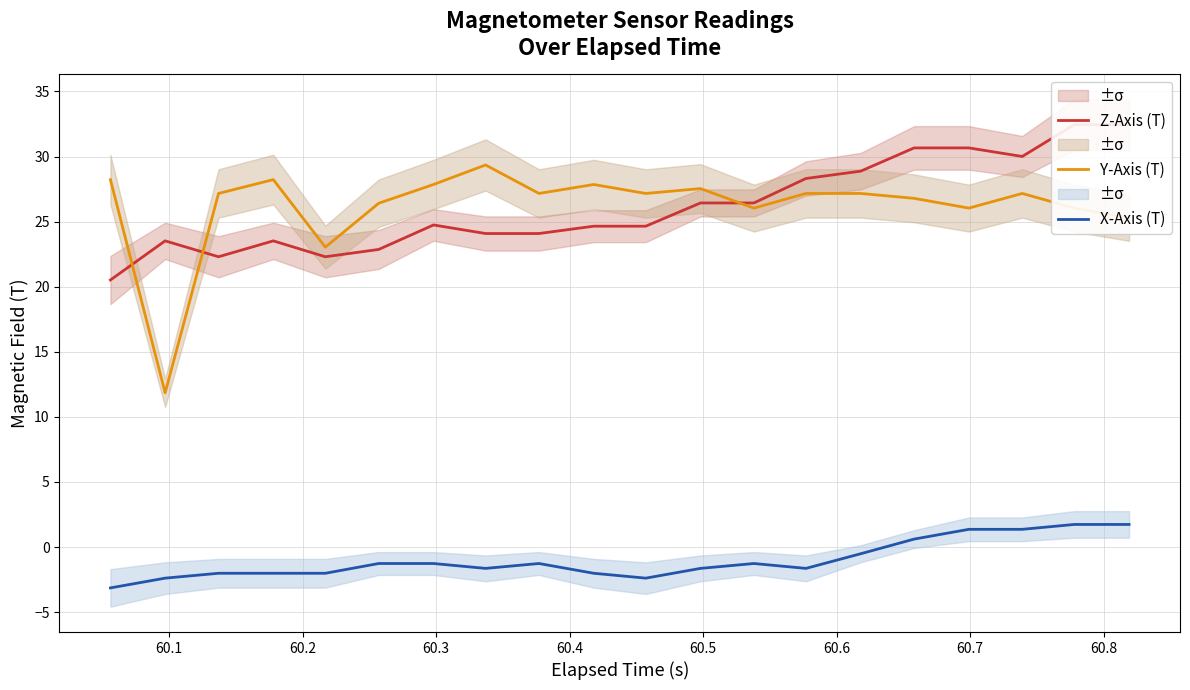

True or false: X-Axis (T) and Z-Axis (T) cross at least once.

False